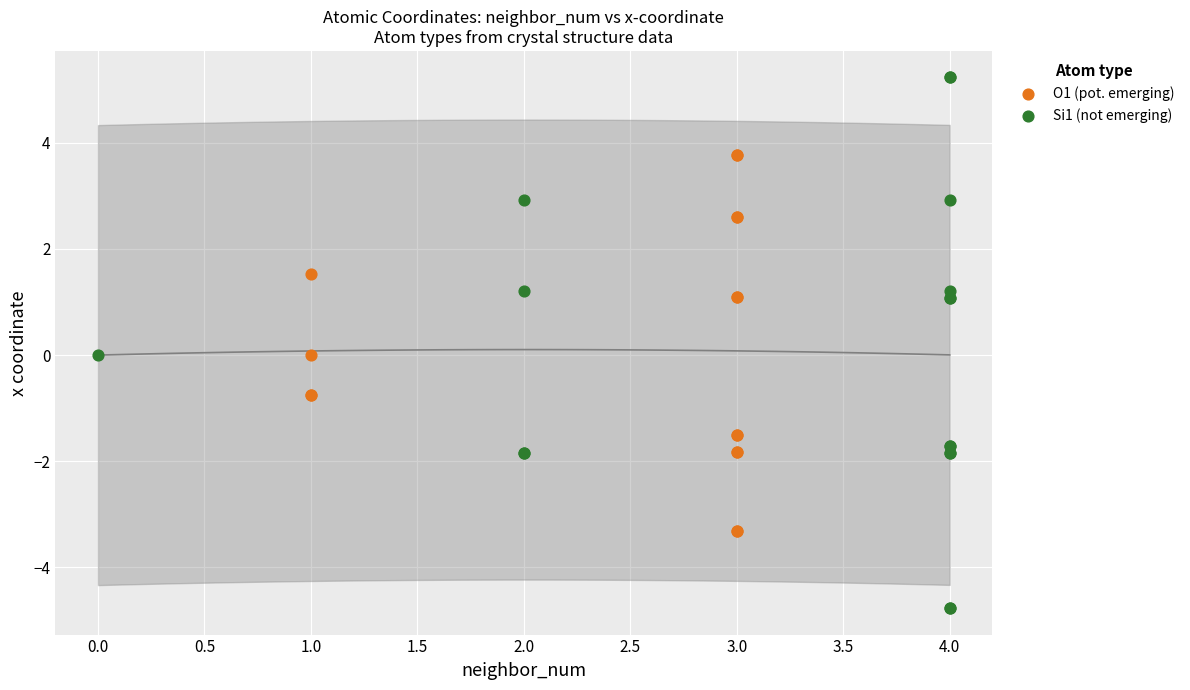

Which series has the widest spread of Y values?

Si1 (not emerging)